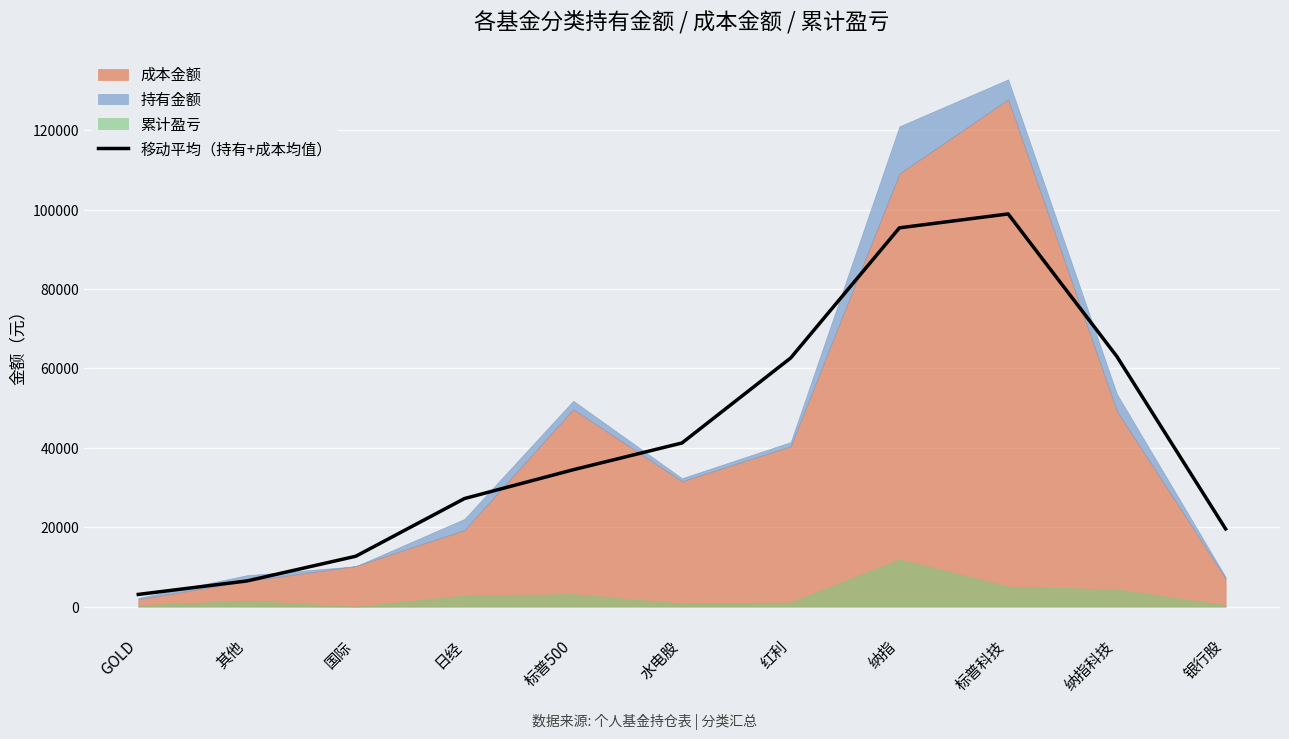

List the labels in order of value, smallest first.

GOLD, 其他, 国际, 银行股, 日经, 标普500, 水电股, 红利, 纳指科技, 纳指, 标普科技